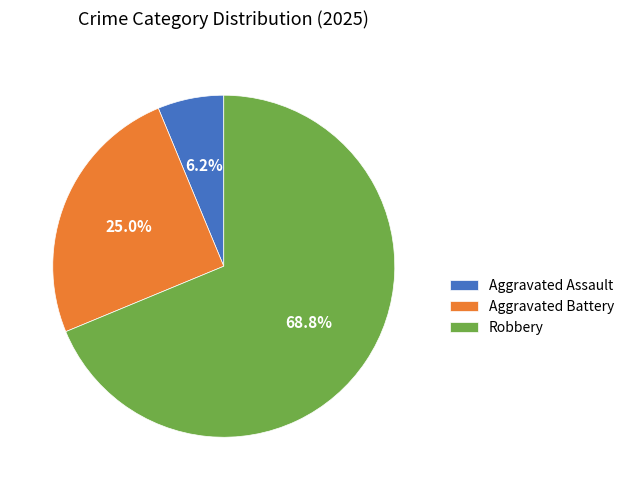

Is the sum of Aggravated Assault and Aggravated Battery greater than half?

No